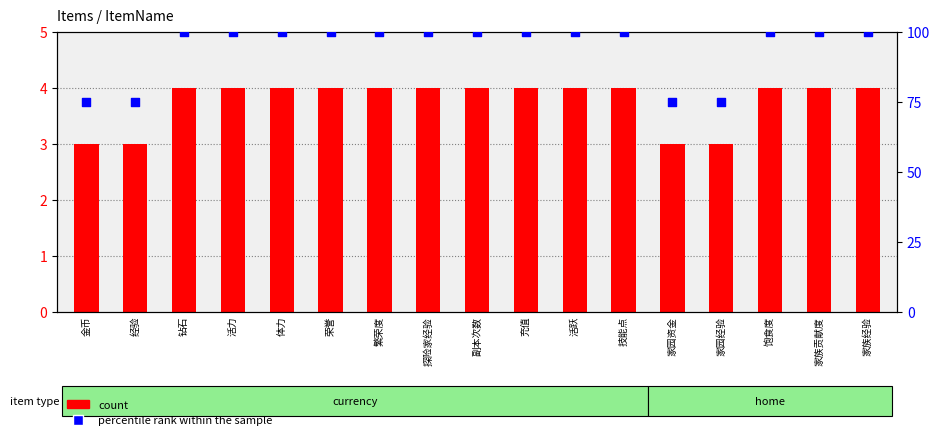

Which series has the largest Y range (max minus min)?

percentile rank within the sample